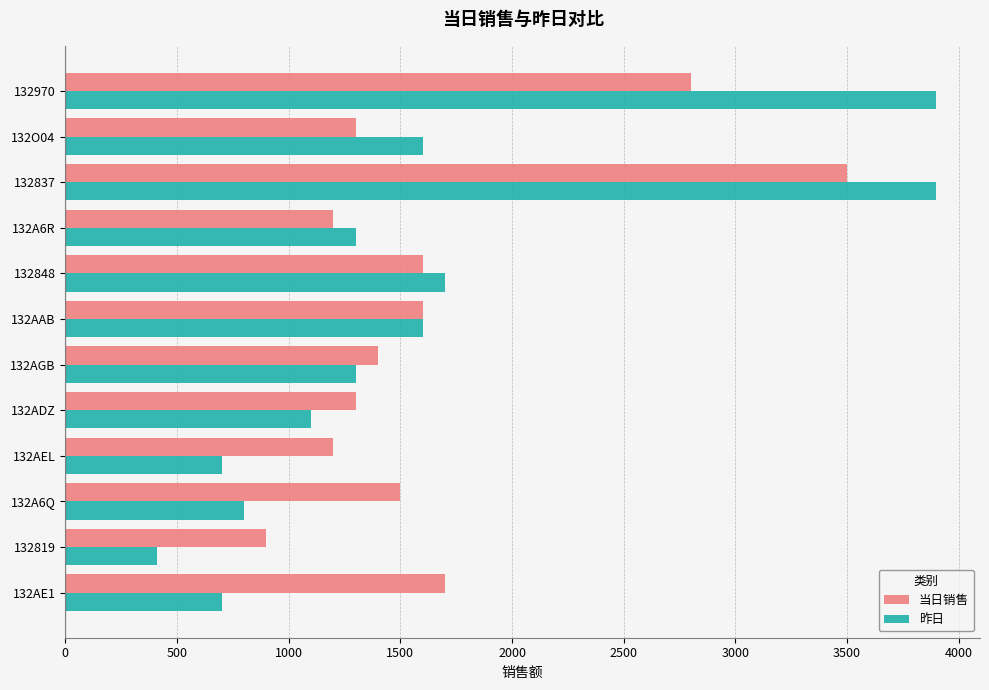

How many data points in 当日销售 are less than 1500?

6